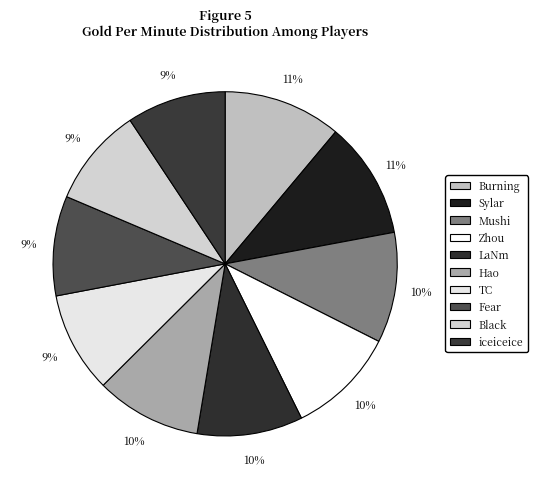

How much of the chart is everything except Burning?

88.9%